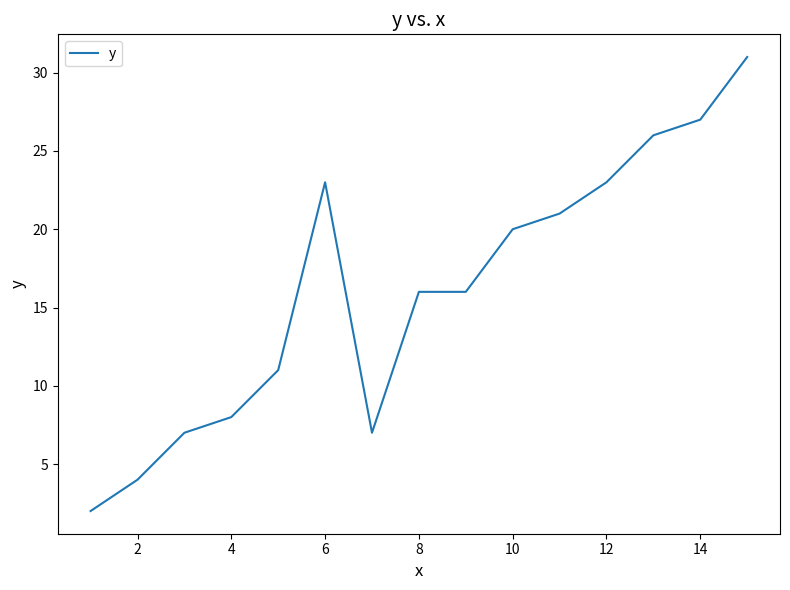

What is the maximum value shown in the chart?

31